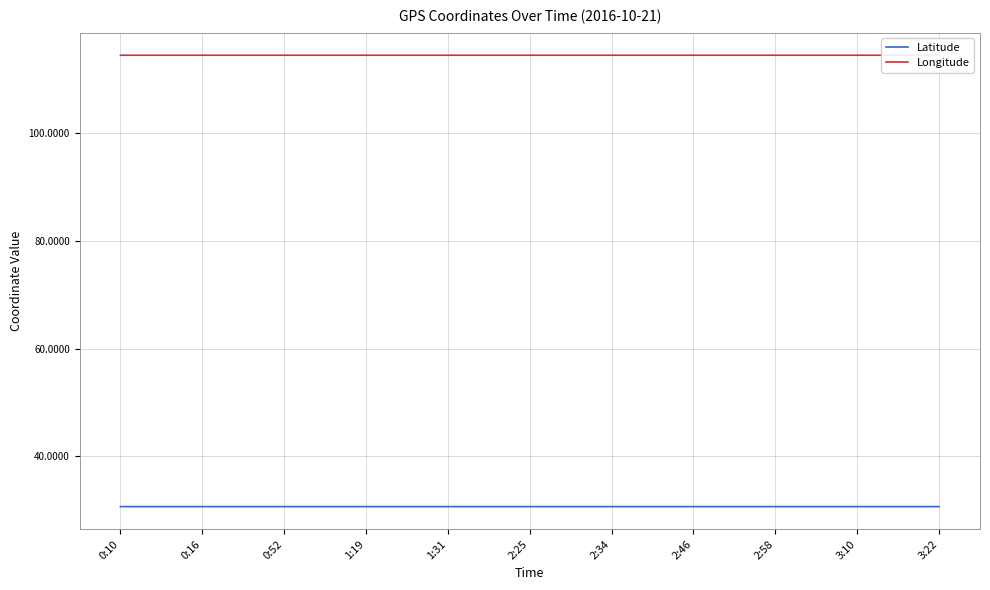

What is the smallest value displayed?

30.7